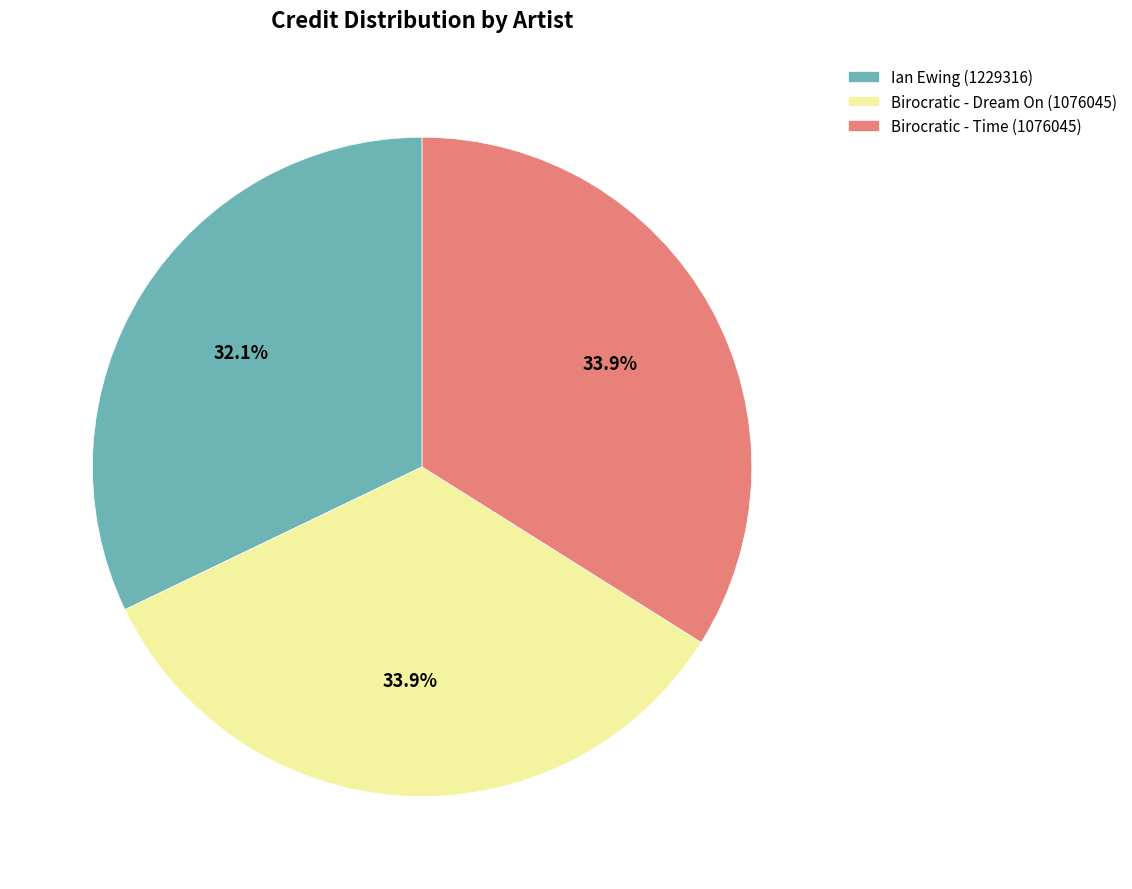

The Birocratic - Time (1076045) slice represents 49% of the pie. True or false?

False